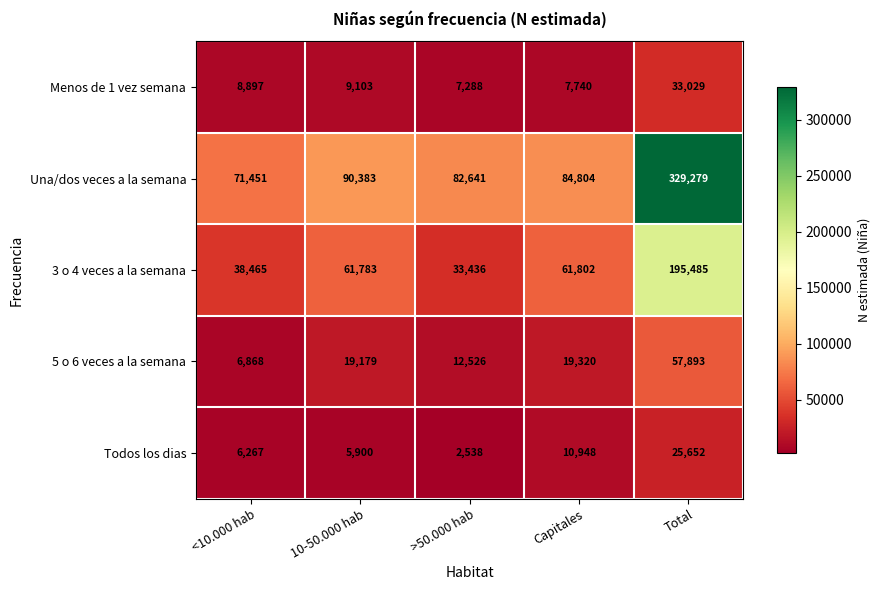

Which series has the largest total across all categories?

Una/dos veces a la semana